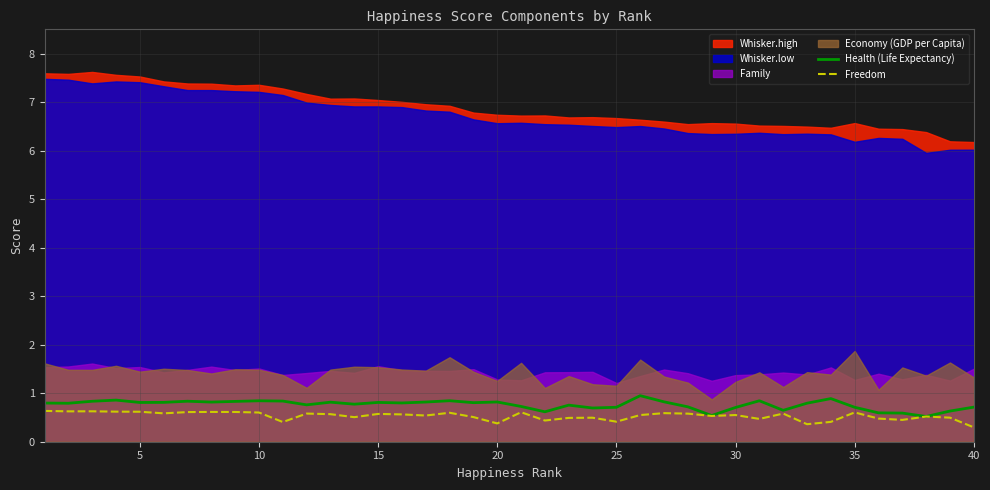

Count the Freedom values in the range 0 to 1.

40